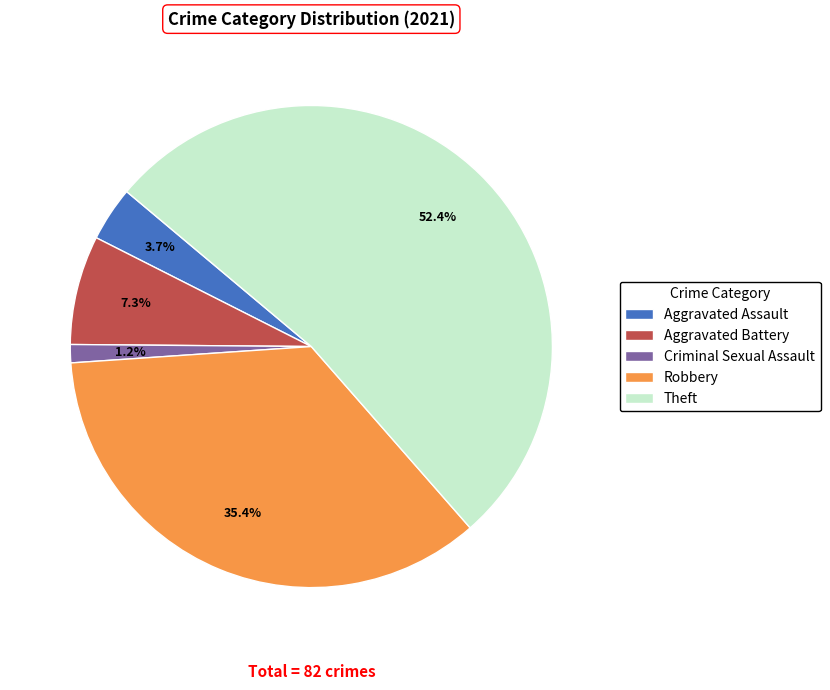

Approximately how many times larger is the value at Criminal Sexual Assault compared to Aggravated Assault?

0.3